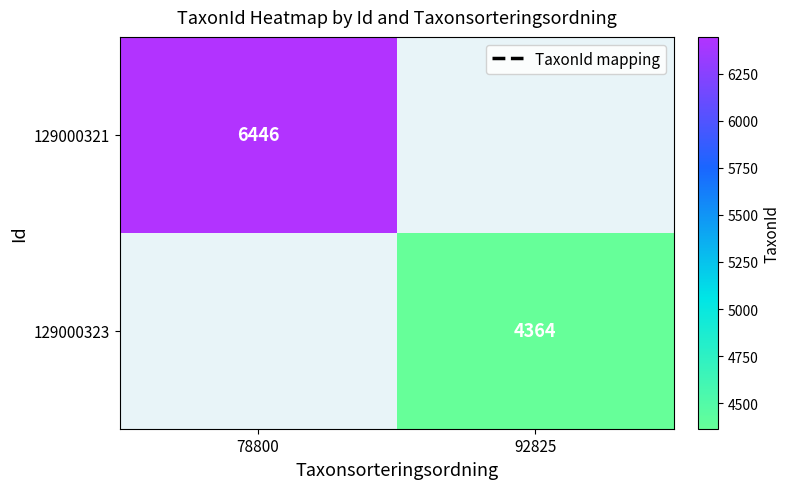

Is the value of 129000323 at 92825 greater than the value of 129000321 at 78800?

No